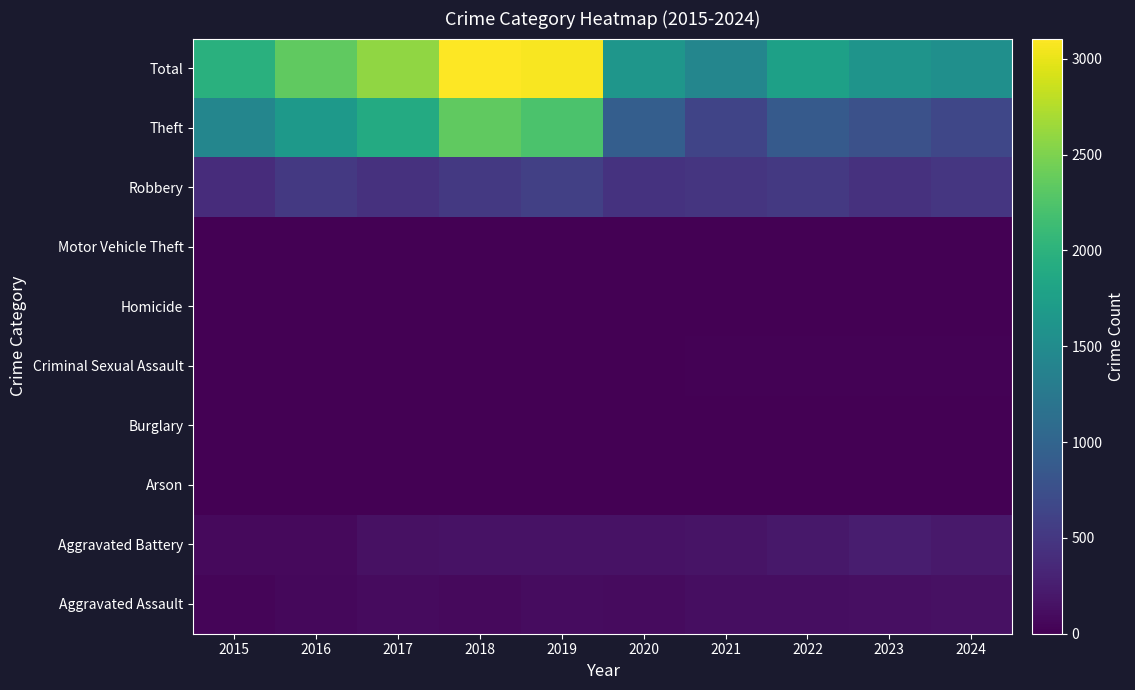

What is the difference between the highest and lowest values at 2023?

1611